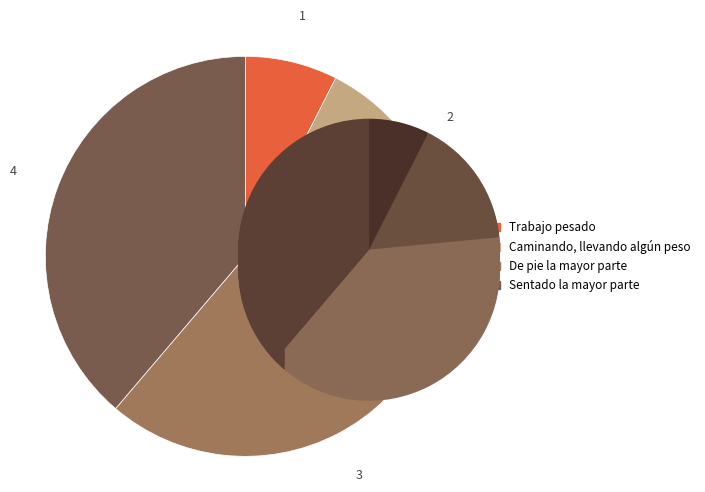

True or false: De pie la mayor parte accounts for 38% of the total.

True